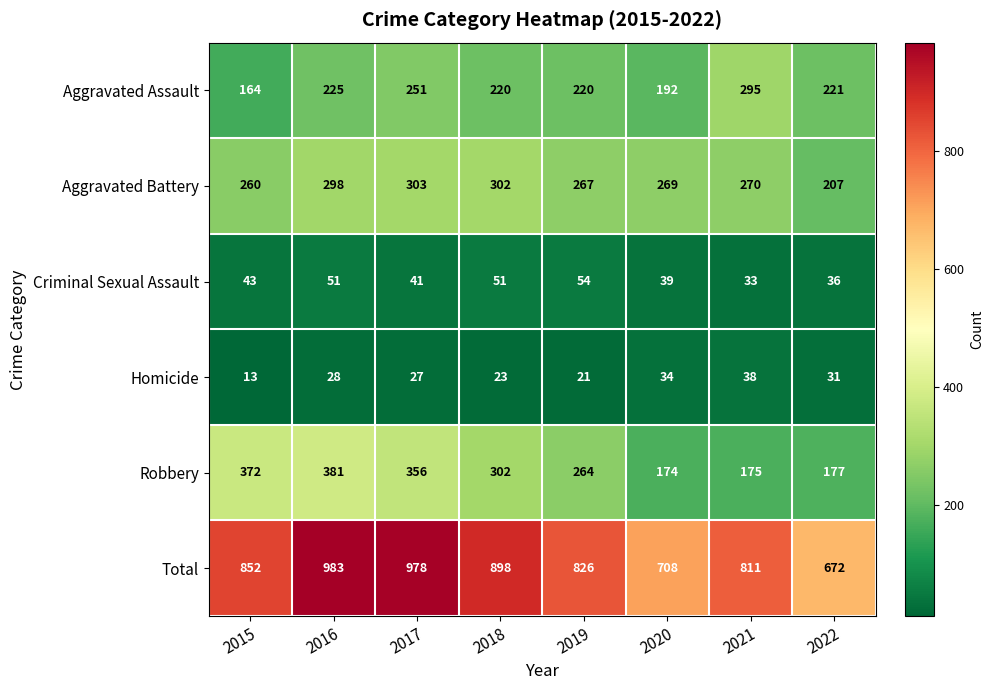

Count the number of categories in the chart.

8